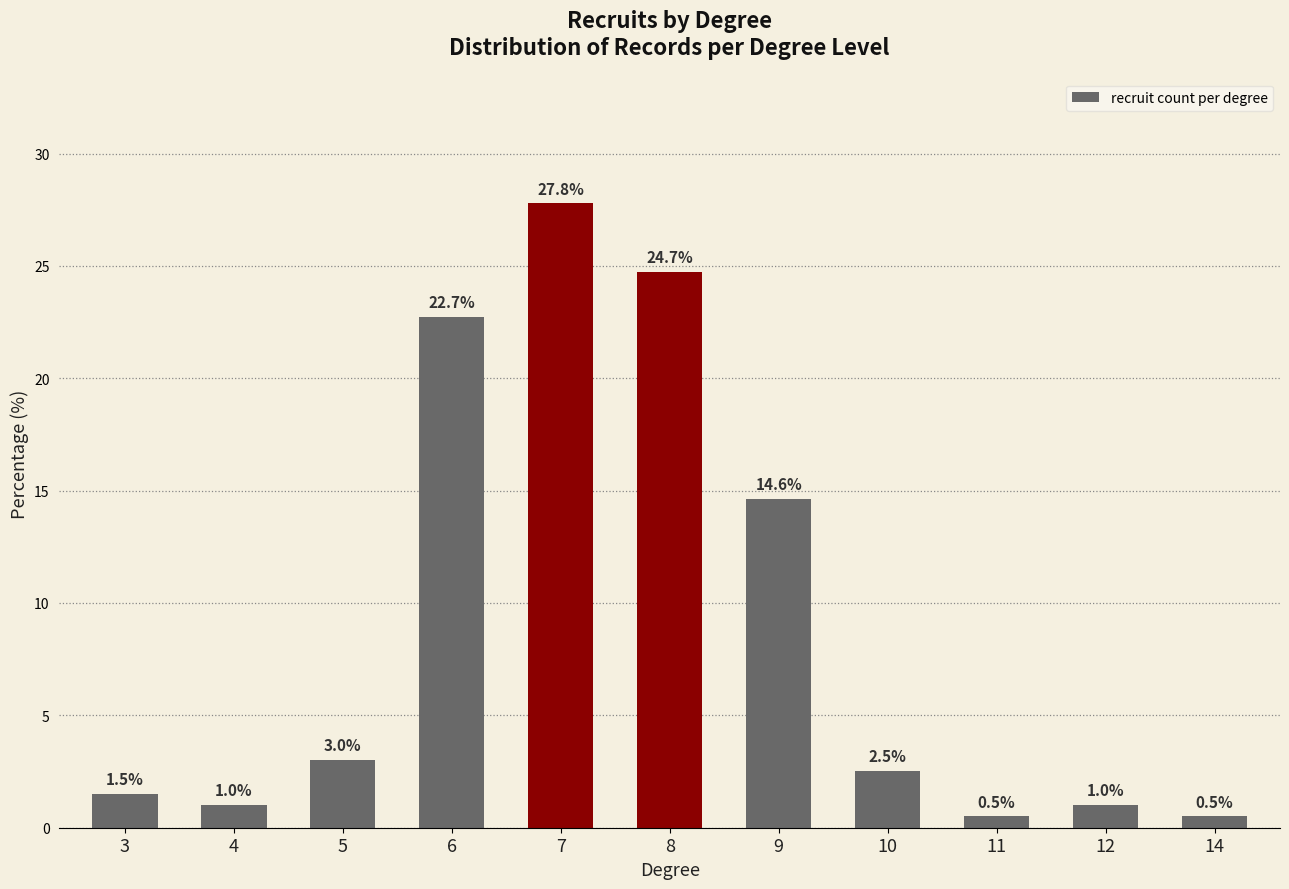

True or false: the data shows 0.5 at 14.

True